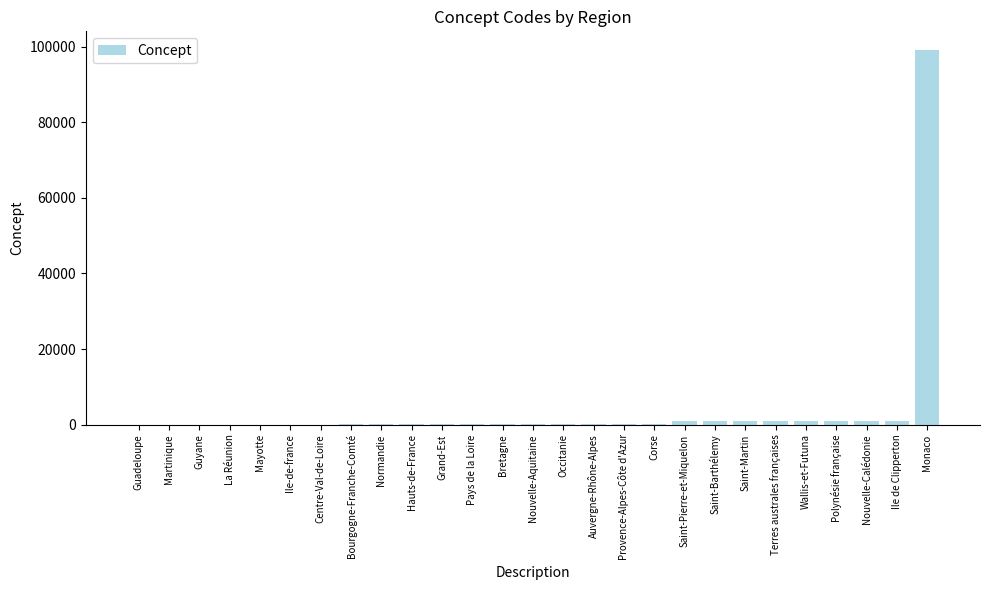

What is the sum of all values?

107711